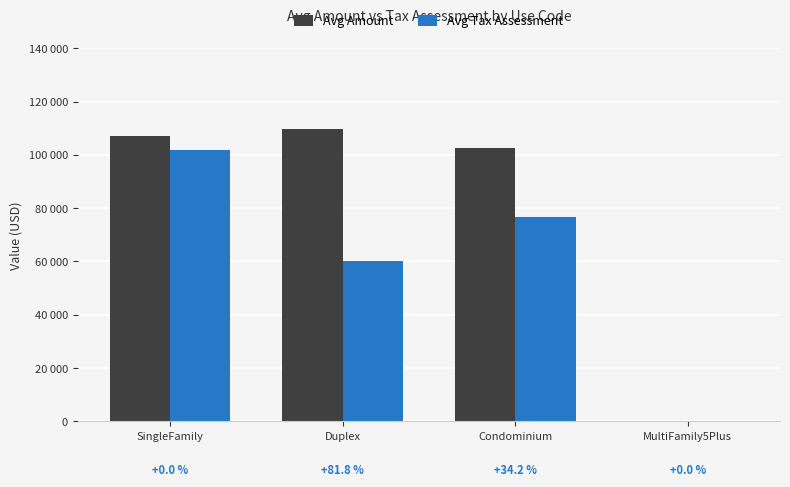

What is the value of the Avg Amount bar at the 3rd from the left?

102592